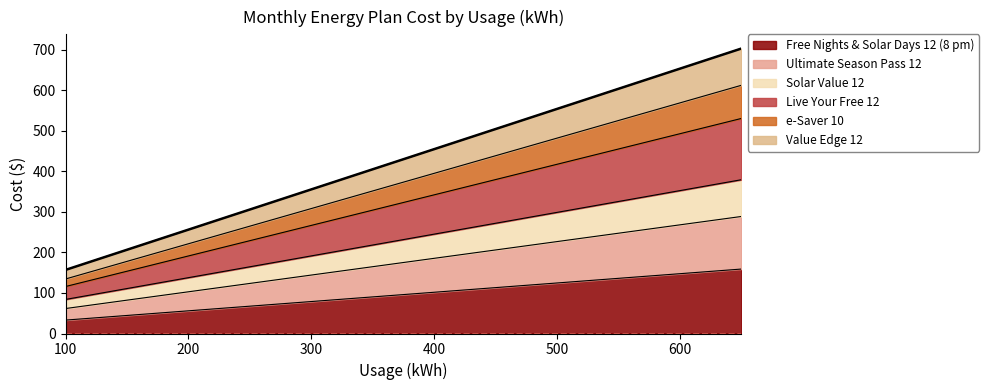

True or false: Solar Value 12 has more than 1 interior local peaks.

False